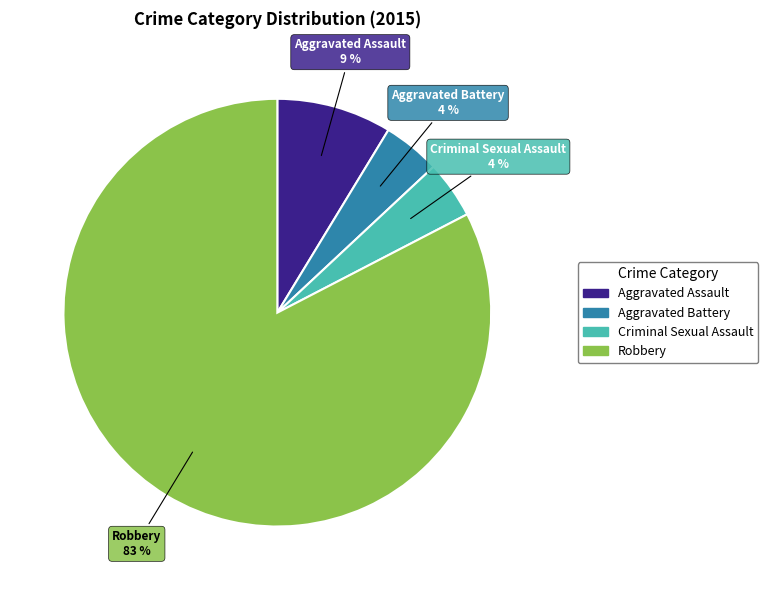

Which has a higher value, Robbery or Aggravated Battery?

Robbery